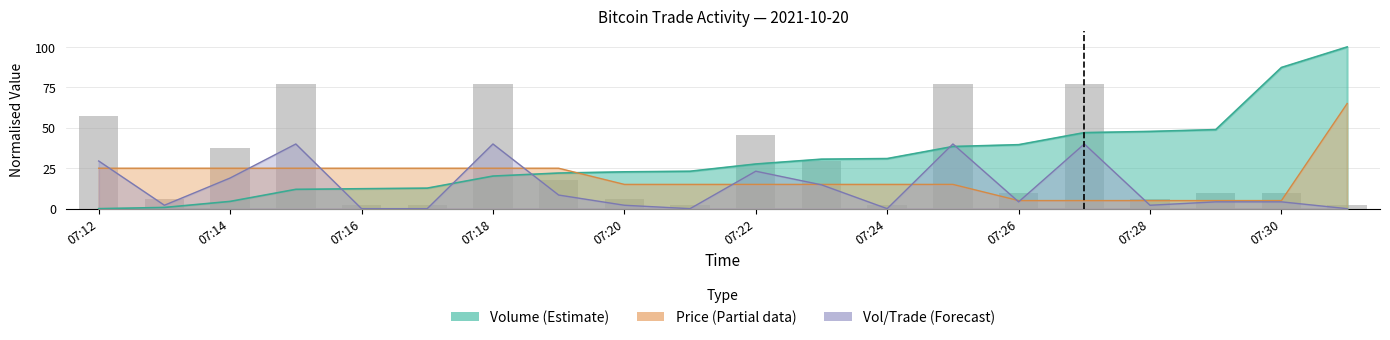

The value at 07:16 is 2.7. True or false?

False